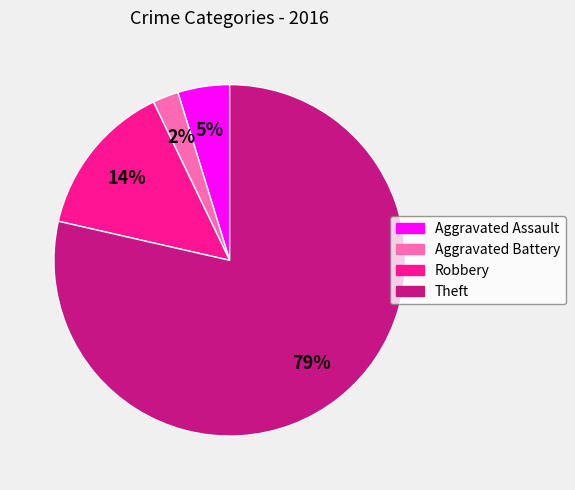

To the nearest percent, what is the combined percentage of Theft and Aggravated Battery?

81%